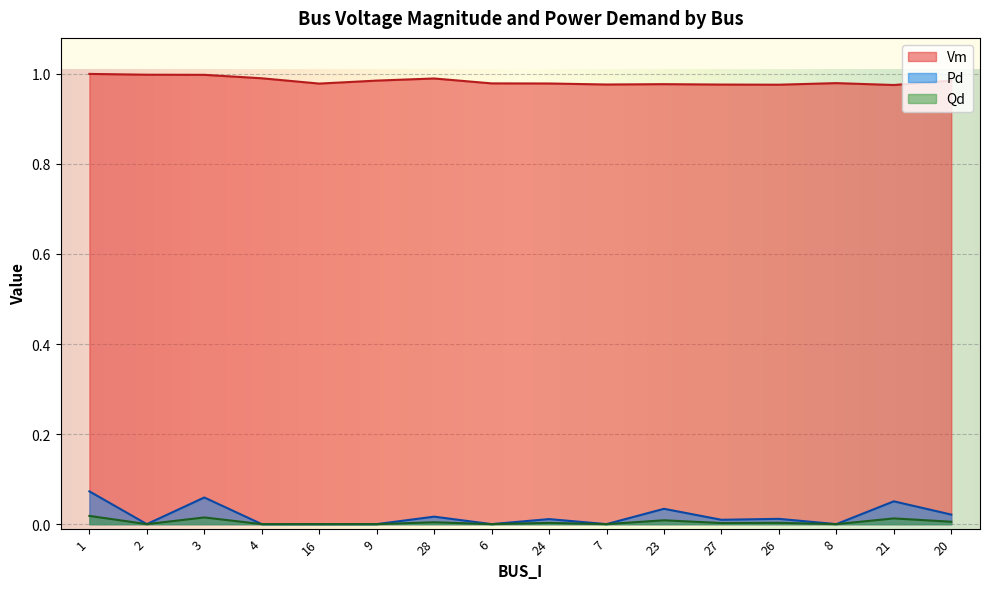

Rank the series by their maximum value, from lowest to highest.

Qd, Pd, Vm